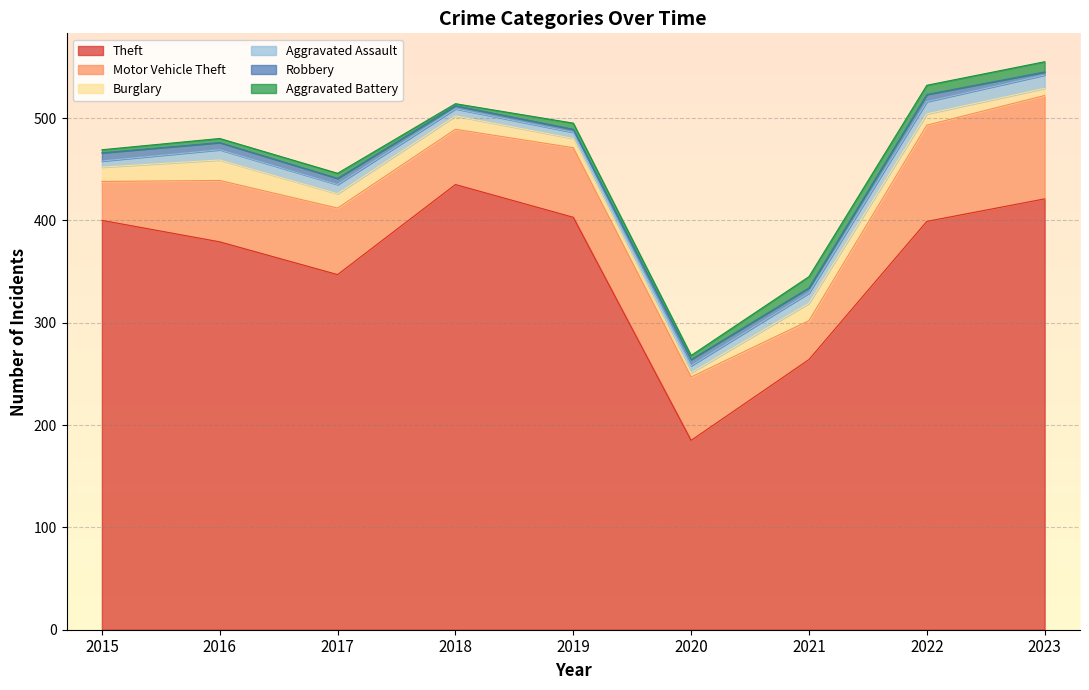

How many values in the Motor Vehicle Theft series are below 62?

4